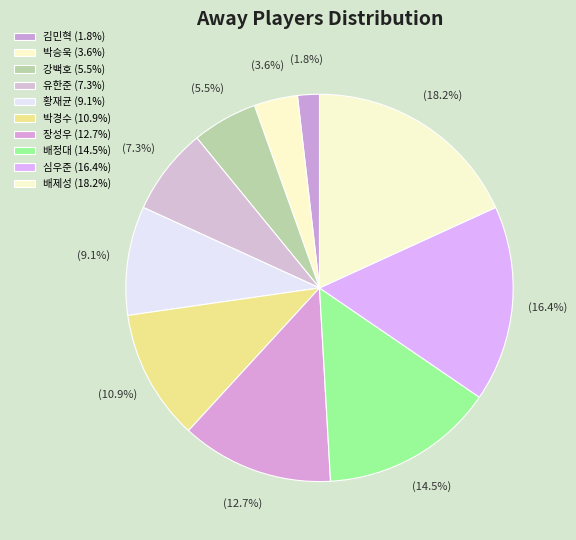

How many slices are in this pie chart?

10